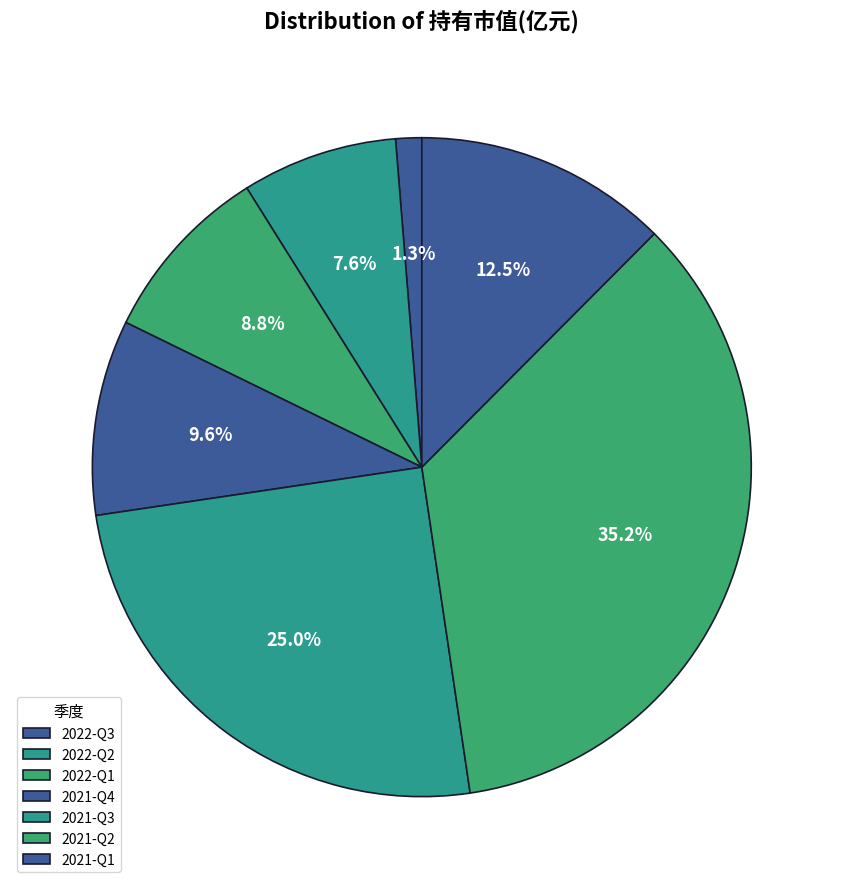

The 2021-Q1 slice represents 26% of the pie. True or false?

False